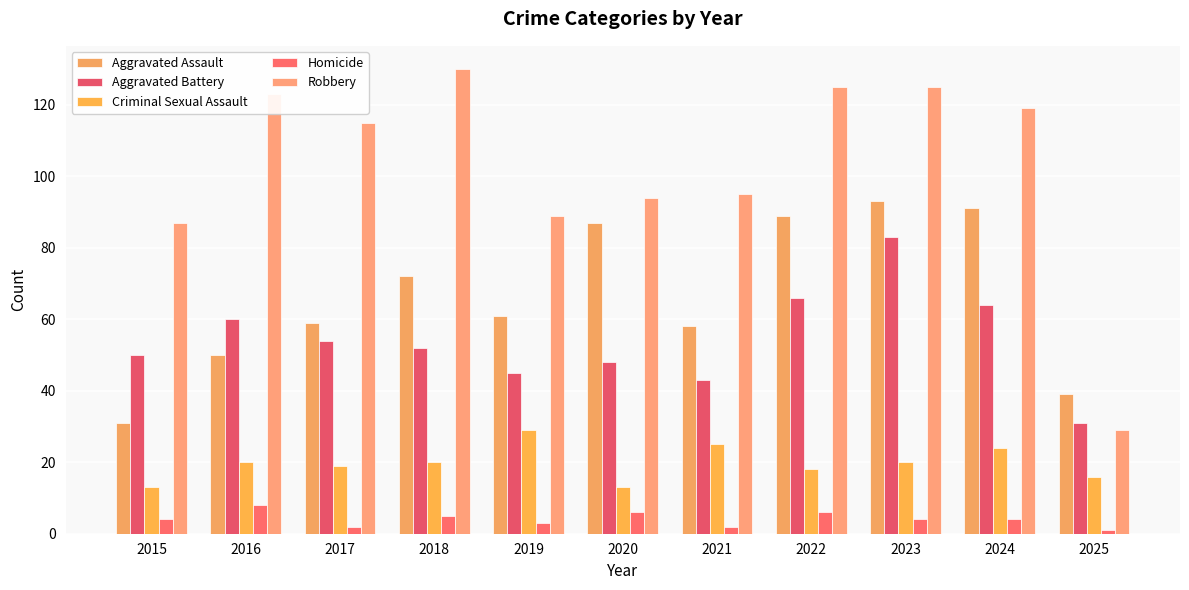

List the series in order of their peak value, highest first.

Robbery, Aggravated Assault, Aggravated Battery, Criminal Sexual Assault, Homicide